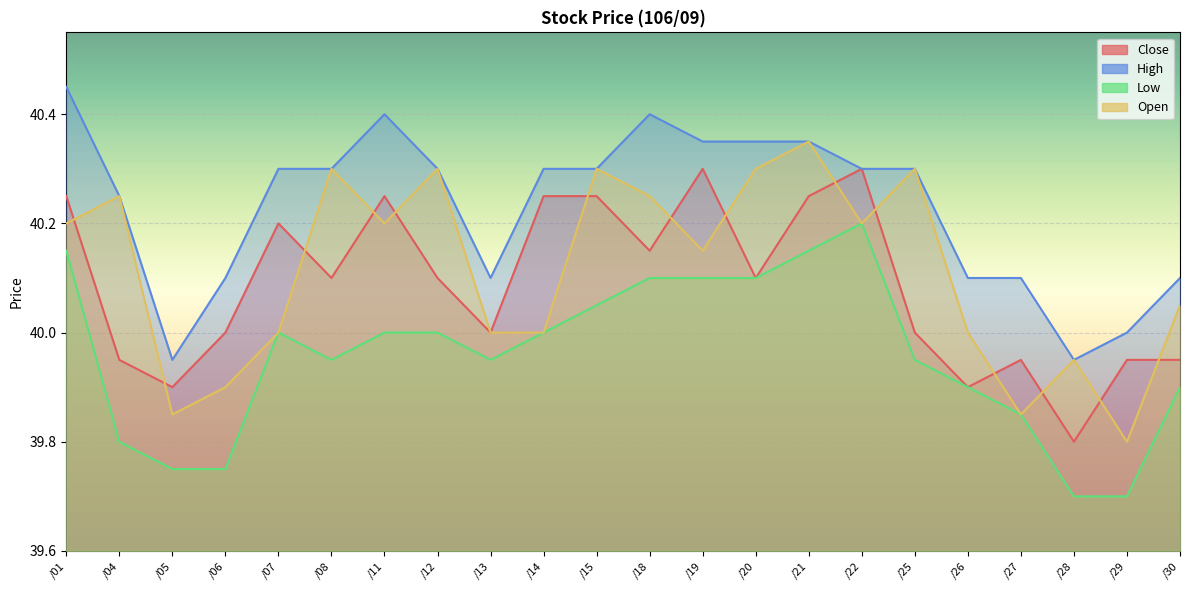

What is the minimum value for Open?

39.8